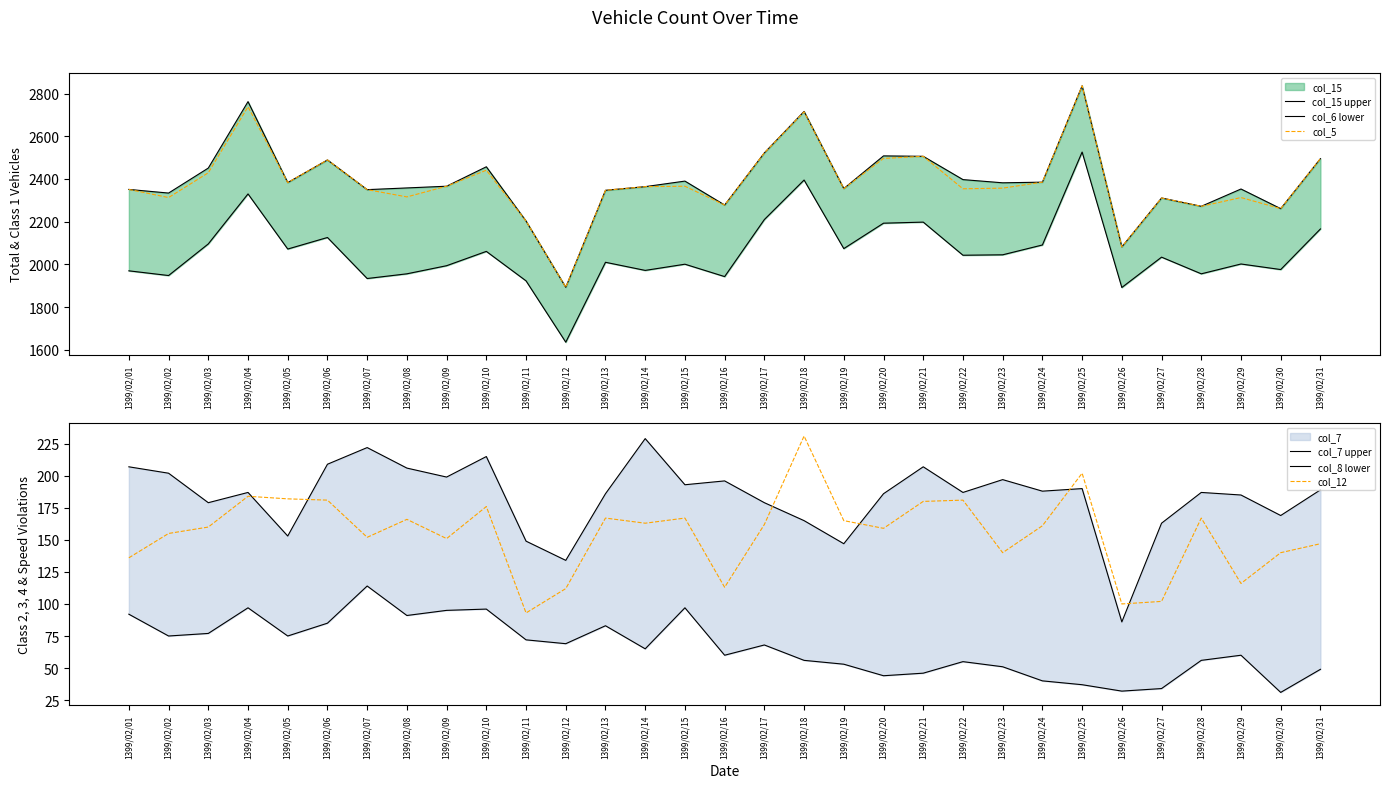

Reading right to left, transcribe all the data shown in this chart.

col_15 upper: 2495	2261	2353	2272	2311	2082	2836	2385	2382	2397	2506	2508	2355	2716	2522	2278	2390	2364	2347	1893	2203	2457	2366	2358	2350	2489	2383	2762	2451	2334	2351
col_6 lower: 2166	1976	2002	1956	2034	1892	2526	2091	2045	2043	2198	2193	2074	2395	2210	1943	2001	1972	2010	1636	1923	2061	1994	1956	1934	2126	2072	2330	2096	1948	1970
col_5: 2495	2261	2313	2272	2311	2082	2836	2385	2357	2354	2506	2496	2355	2714	2522	2278	2366	2364	2347	1893	2203	2441	2366	2316	2350	2489	2383	2738	2429	2313	2351
col_7 upper: 189	169	185	187	163	86	190	188	197	187	207	186	147	165	179	196	193	229	186	134	149	215	199	206	222	209	153	187	179	202	207
col_8 lower: 49	31	60	56	34	32	37	40	51	55	46	44	53	56	68	60	97	65	83	69	72	96	95	91	114	85	75	97	77	75	92
col_12: 147	140	116	167	102	100	202	161	140	181	180	159	165	231	162	113	167	163	167	112	93	176	151	166	152	181	182	184	160	155	136